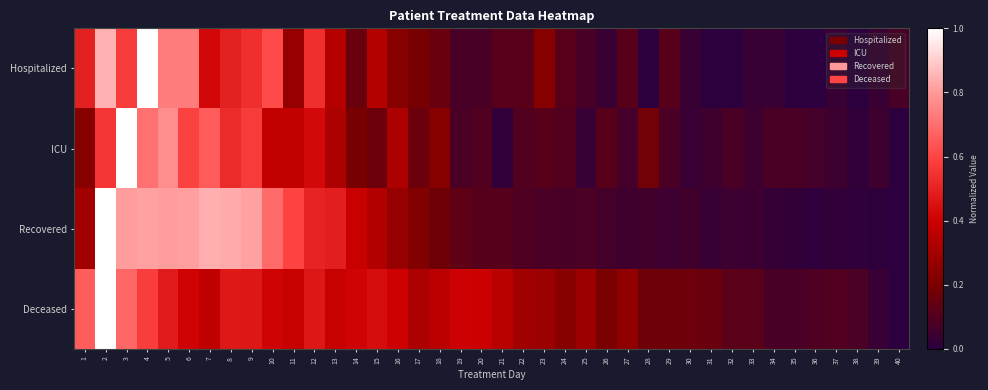

Reading right to left, transcribe all the data shown in this chart.

Hospitalized: 40=0.1	39=0.0	38=0.0	37=0.0	36=0.0	35=0.0	34=0.0	33=0.0	32=0.0	31=0.0	30=0.0	29=0.1	28=0.0	27=0.1	26=0.0	25=0.1	24=0.1	23=0.2	22=0.1	21=0.1	20=0.1	19=0.1	18=0.2	17=0.2	16=0.2	15=0.3	14=0.2	13=0.3	12=0.5	11=0.3	10=0.6	9=0.5	8=0.5	7=0.4	6=0.7	5=0.7	4=1.0	3=0.6	2=0.8	1=0.5
ICU: 40=0.0	39=0.0	38=0.0	37=0.0	36=0.1	35=0.1	34=0.1	33=0.0	32=0.1	31=0.0	30=0.0	29=0.1	28=0.2	27=0.1	26=0.1	25=0.0	24=0.1	23=0.1	22=0.1	21=0.0	20=0.1	19=0.1	18=0.2	17=0.2	16=0.3	15=0.2	14=0.2	13=0.3	12=0.4	11=0.4	10=0.4	9=0.6	8=0.5	7=0.7	6=0.6	5=0.8	4=0.7	3=1.0	2=0.6	1=0.2
Recovered: 40=0.0	39=0.0	38=0.0	37=0.0	36=0.0	35=0.0	34=0.0	33=0.0	32=0.0	31=0.0	30=0.1	29=0.0	28=0.1	27=0.1	26=0.1	25=0.1	24=0.1	23=0.1	22=0.1	21=0.1	20=0.1	19=0.1	18=0.2	17=0.2	16=0.3	15=0.3	14=0.4	13=0.5	12=0.5	11=0.6	10=0.7	9=0.8	8=0.8	7=0.8	6=0.8	5=0.8	4=0.8	3=0.8	2=1.0	1=0.3
Deceased: 40=0.0	39=0.0	38=0.1	37=0.1	36=0.1	35=0.1	34=0.1	33=0.1	32=0.1	31=0.2	30=0.2	29=0.2	28=0.2	27=0.3	26=0.2	25=0.3	24=0.2	23=0.3	22=0.3	21=0.4	20=0.4	19=0.4	18=0.4	17=0.3	16=0.4	15=0.4	14=0.4	13=0.4	12=0.5	11=0.4	10=0.4	9=0.5	8=0.5	7=0.4	6=0.4	5=0.5	4=0.6	3=0.7	2=1.0	1=0.7